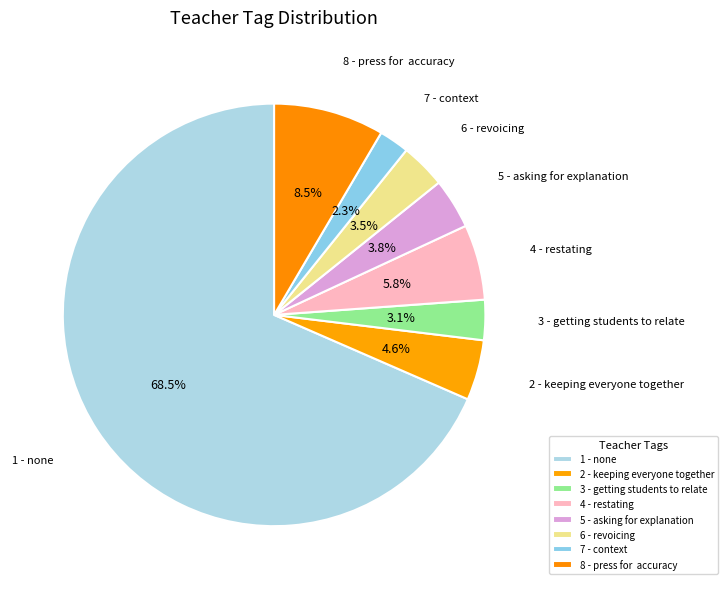

The 5 - asking for explanation slice represents 16% of the pie. True or false?

False